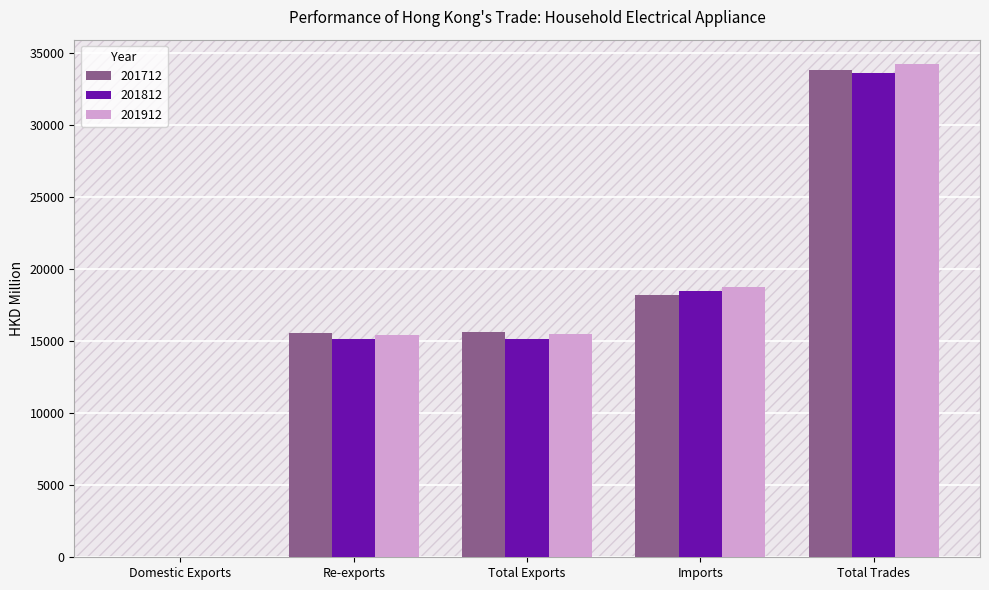

At which category is the sum across all series the highest?

Total Trades